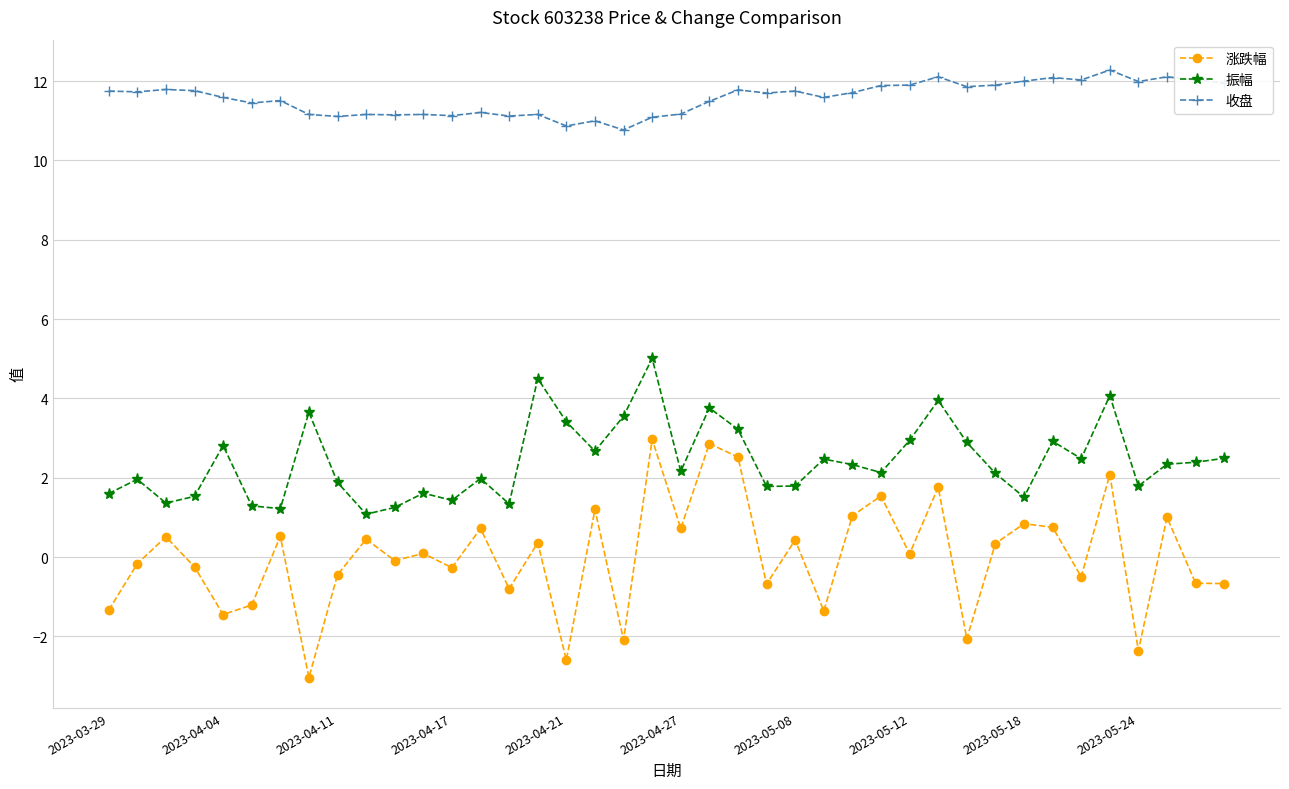

What is the difference between the maximum and minimum values in the 收盘 series?

1.5